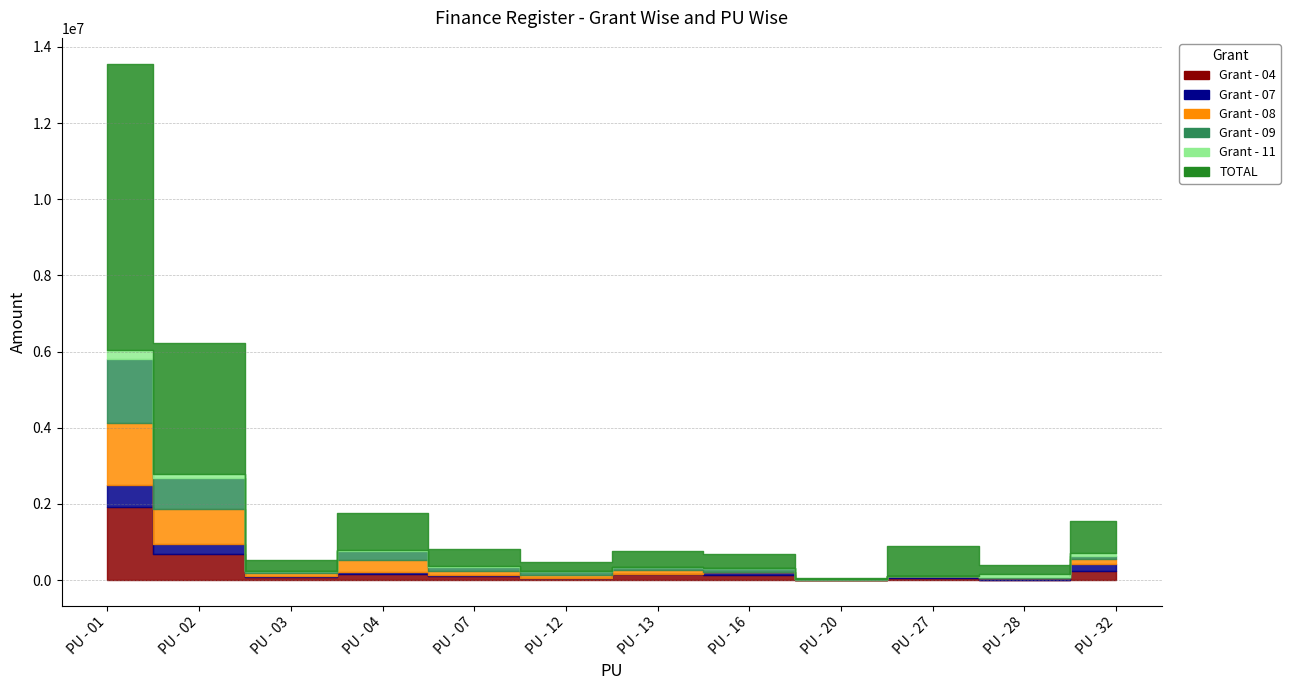

Between PU - 13 and PU - 02, which is larger?

PU - 02